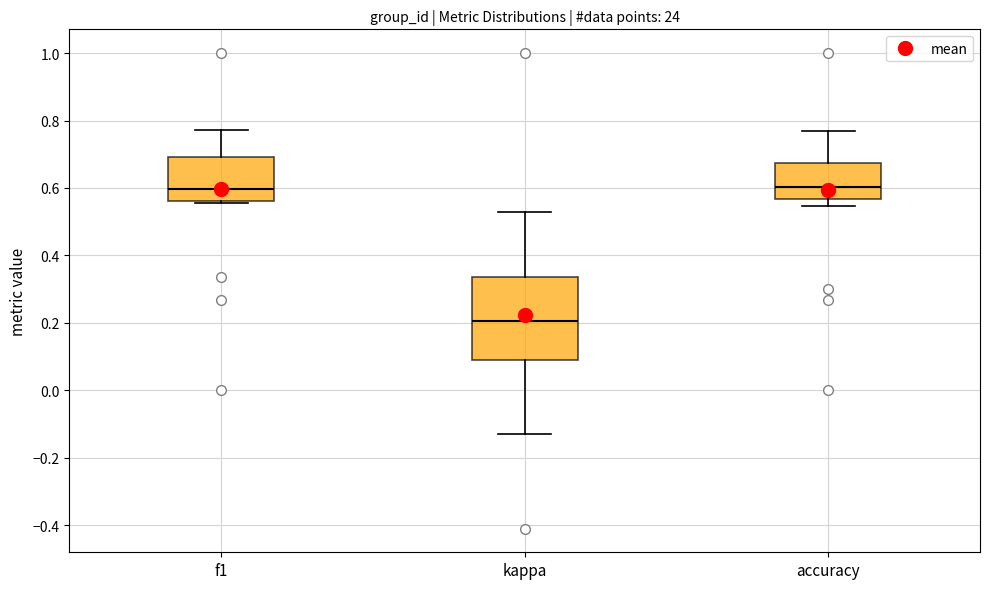

Reading left to right, read every box against the y-axis: the position of its median line, the range the box covers, and the ends of its whiskers. The values are not printed on the chart, so give them approximately, as read against the axis.

f1: median 0.60, box 0.56 to 0.70, whiskers 0.56 (just below the box's lower edge) to 0.78
kappa: median 0.20, box 0.10 to 0.34, whiskers -0.12 to 0.54
accuracy: median 0.60, box 0.56 to 0.68, whiskers 0.54 to 0.76